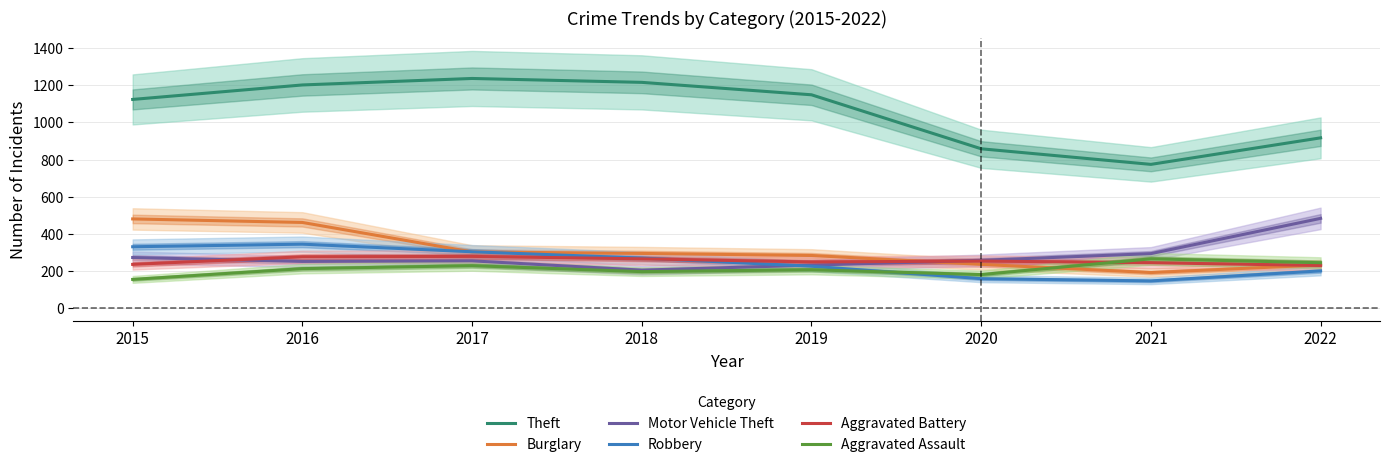

At which category is the sum across all series the highest?

2016